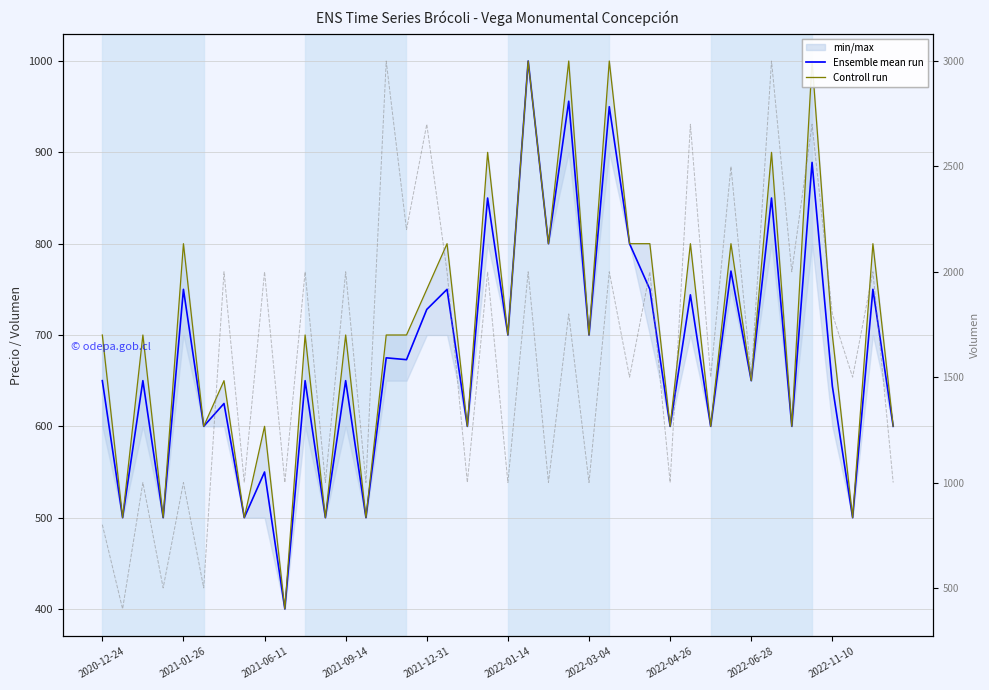

What is the spread (max minus min) of values at 22?

200